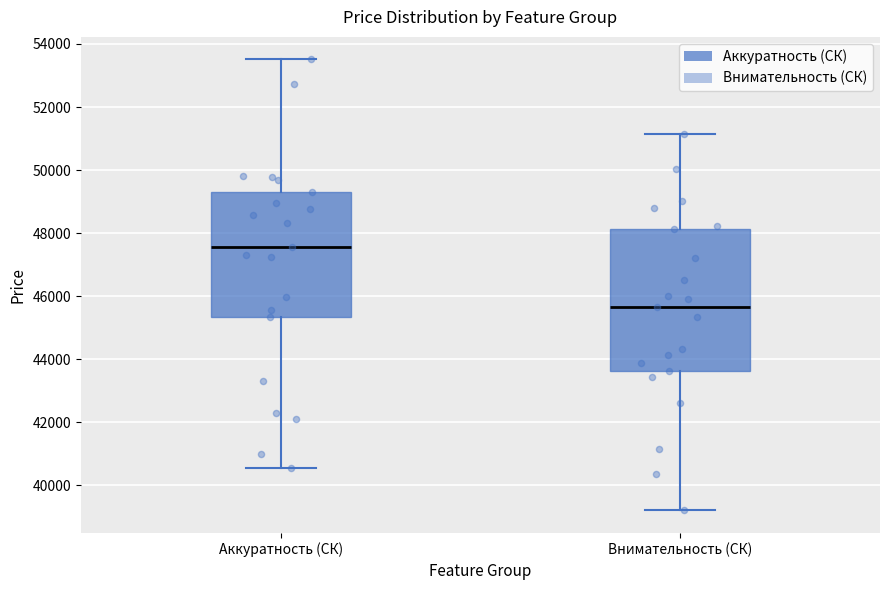

Which box's median line is the highest?

Аккуратность (СК)